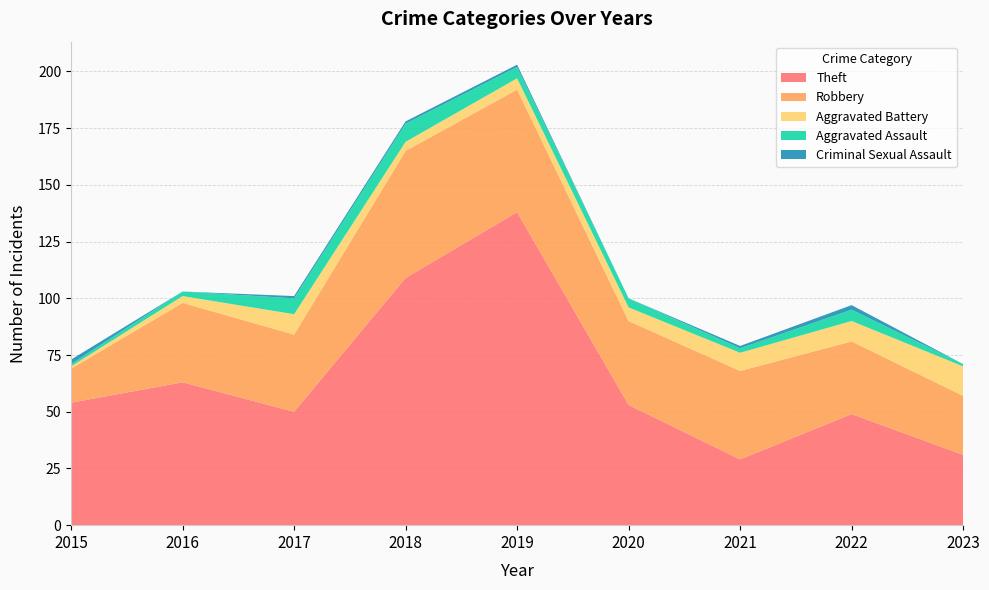

Reading left to right, extract all data points from this chart.

Theft: 54	63	50	109	138	53	29	49	31
Robbery: 15	35	34	56	54	37	39	32	26
Aggravated Battery: 1	3	9	4	5	6	8	9	13
Aggravated Assault: 1	2	7	8	5	4	2	5	1
Criminal Sexual Assault: 2	0	1	1	1	0	1	2	0